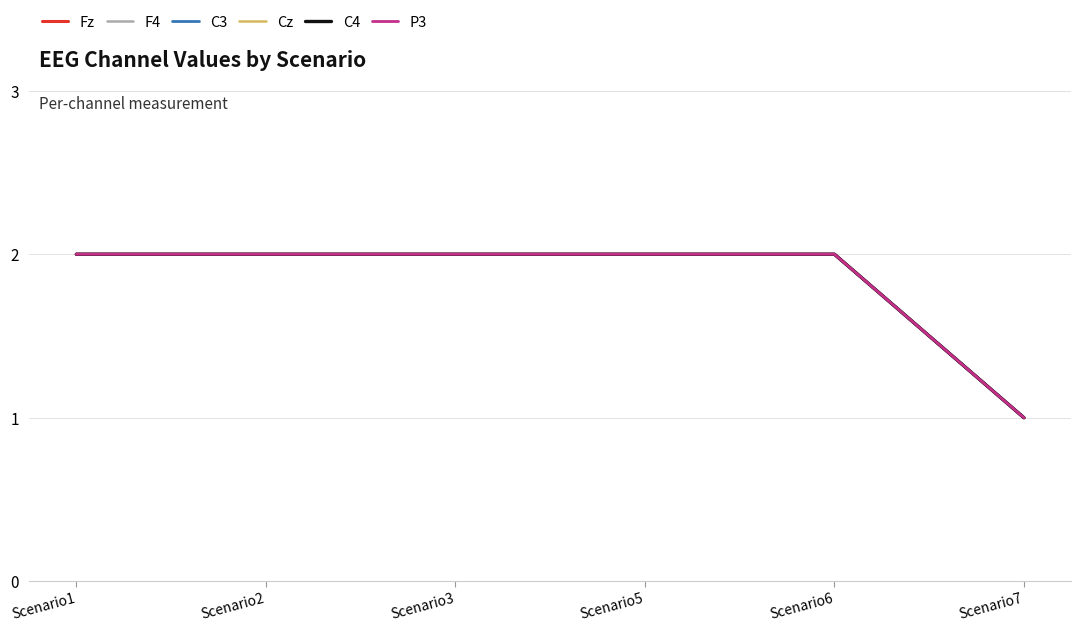

How many lines are shown in the chart?

6